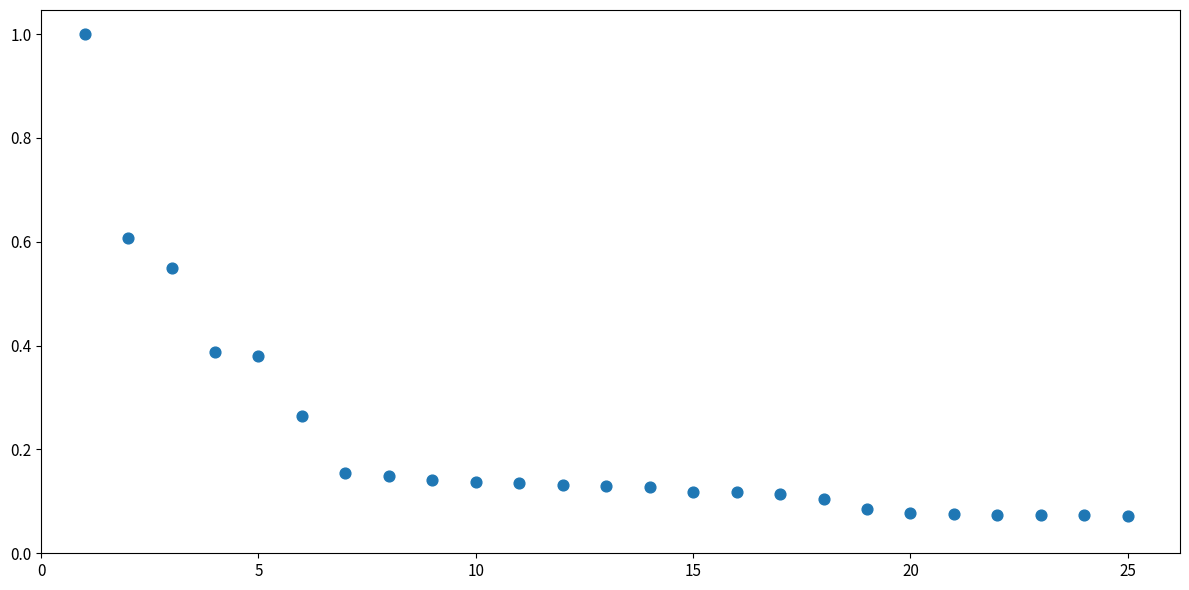

What is the range of X values (max minus min)?

24.0